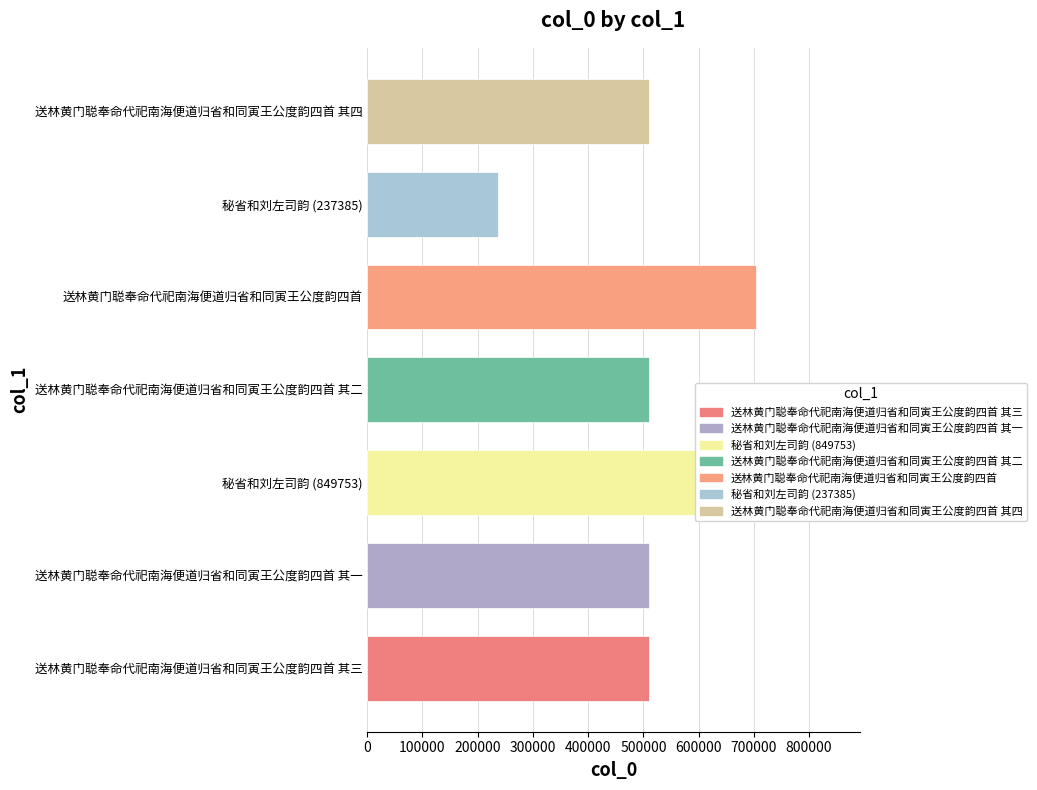

Where does the data first go above 509550?

秘省和刘左司韵 (849753)